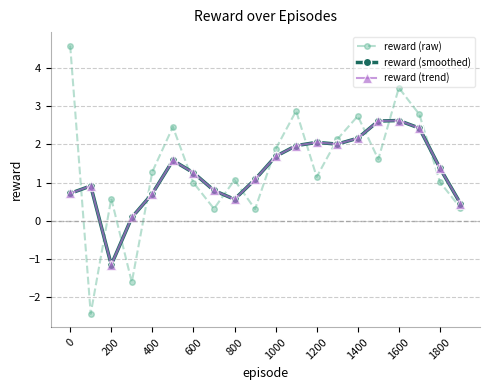

Does the chart have visible grid lines?

Yes